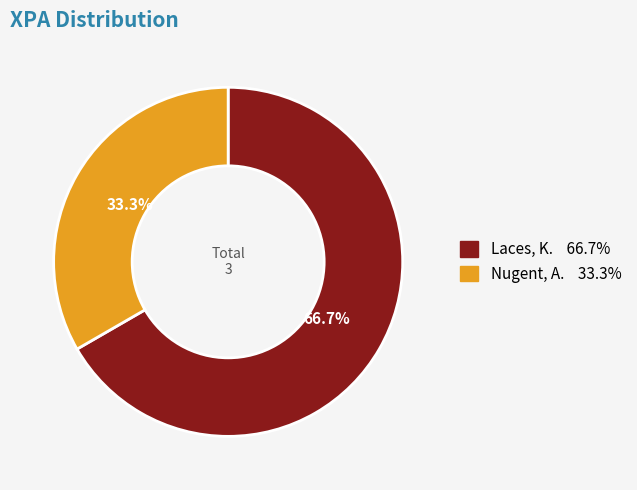

To the nearest percent, what is the combined percentage of Laces, K. and Nugent, A.?

100%